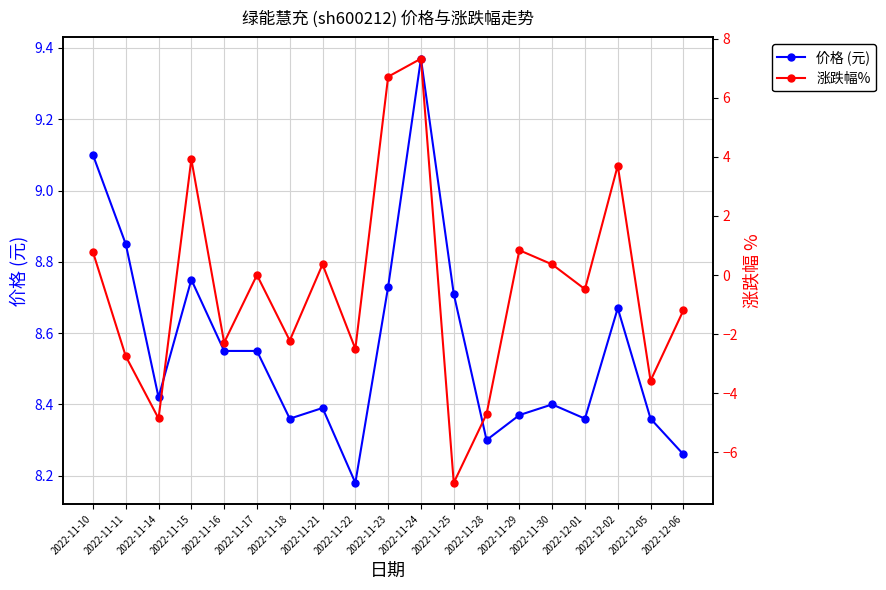

What is the maximum value for 价格 (元)?

9.4